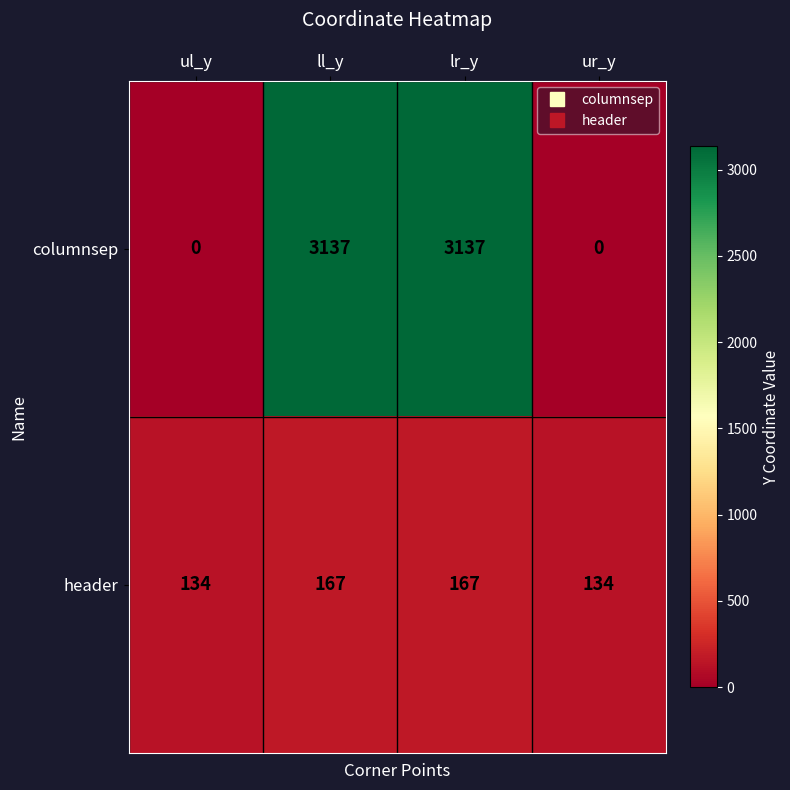

What is the difference between the maximum and second lowest values in the header series?

33